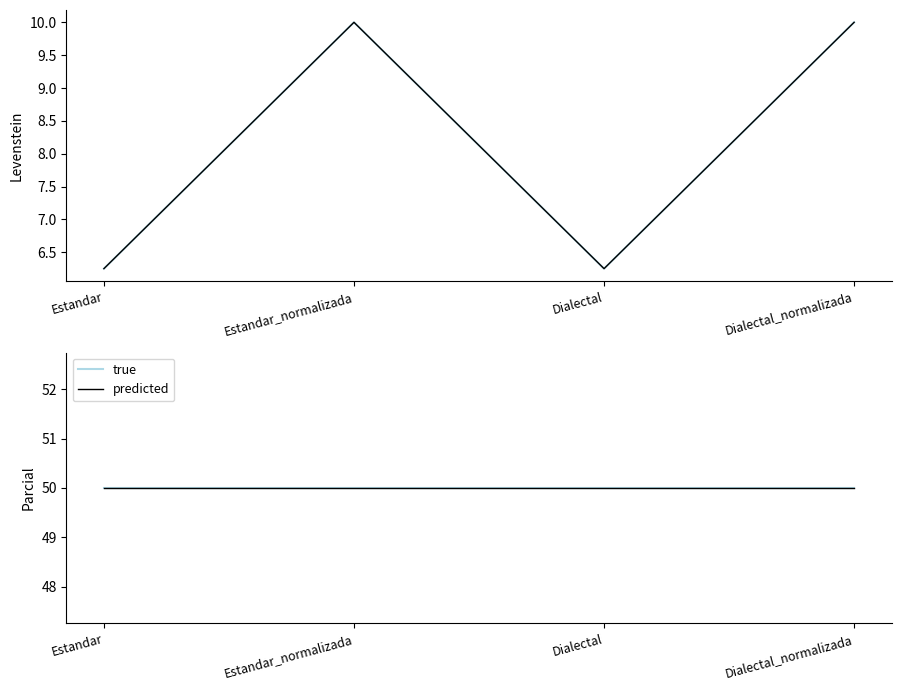

Rank the series by their maximum value, from highest to lowest.

true, predicted, Levenstein (true), Levenstein (predicted)